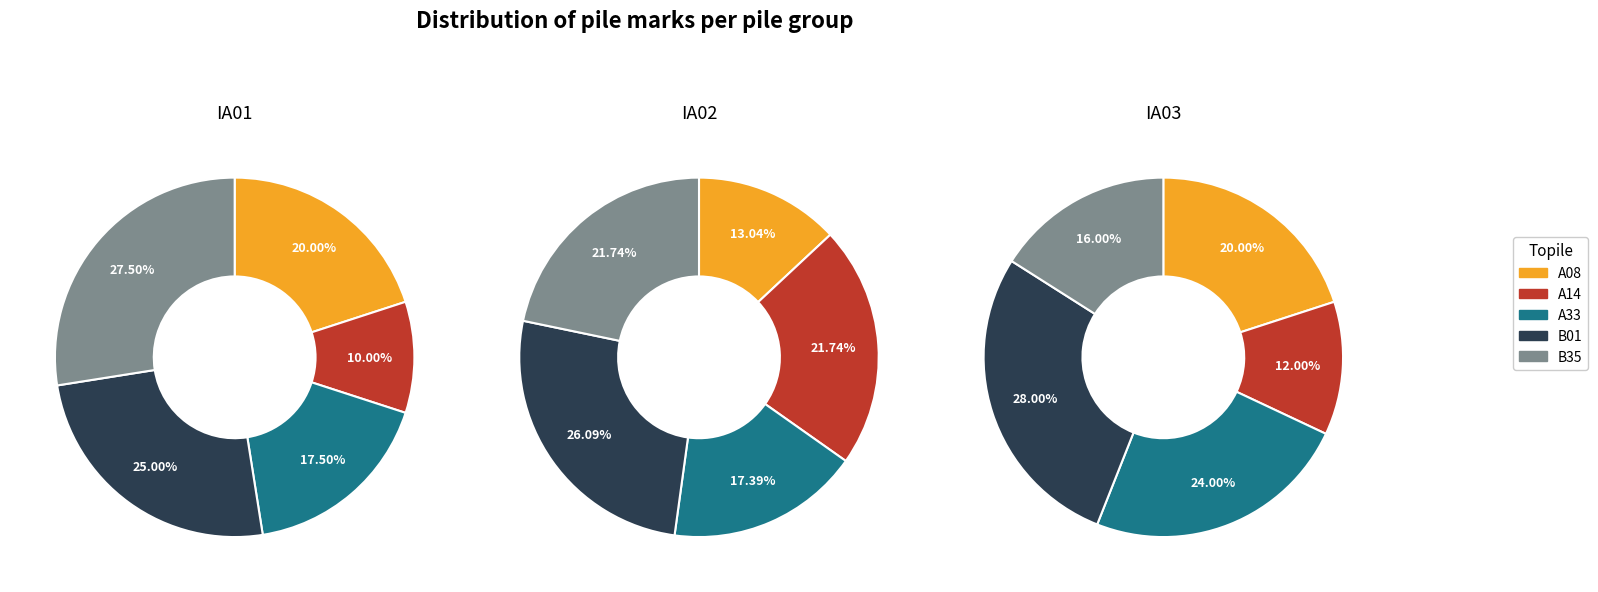

What is the largest slice in the pie chart?

B35